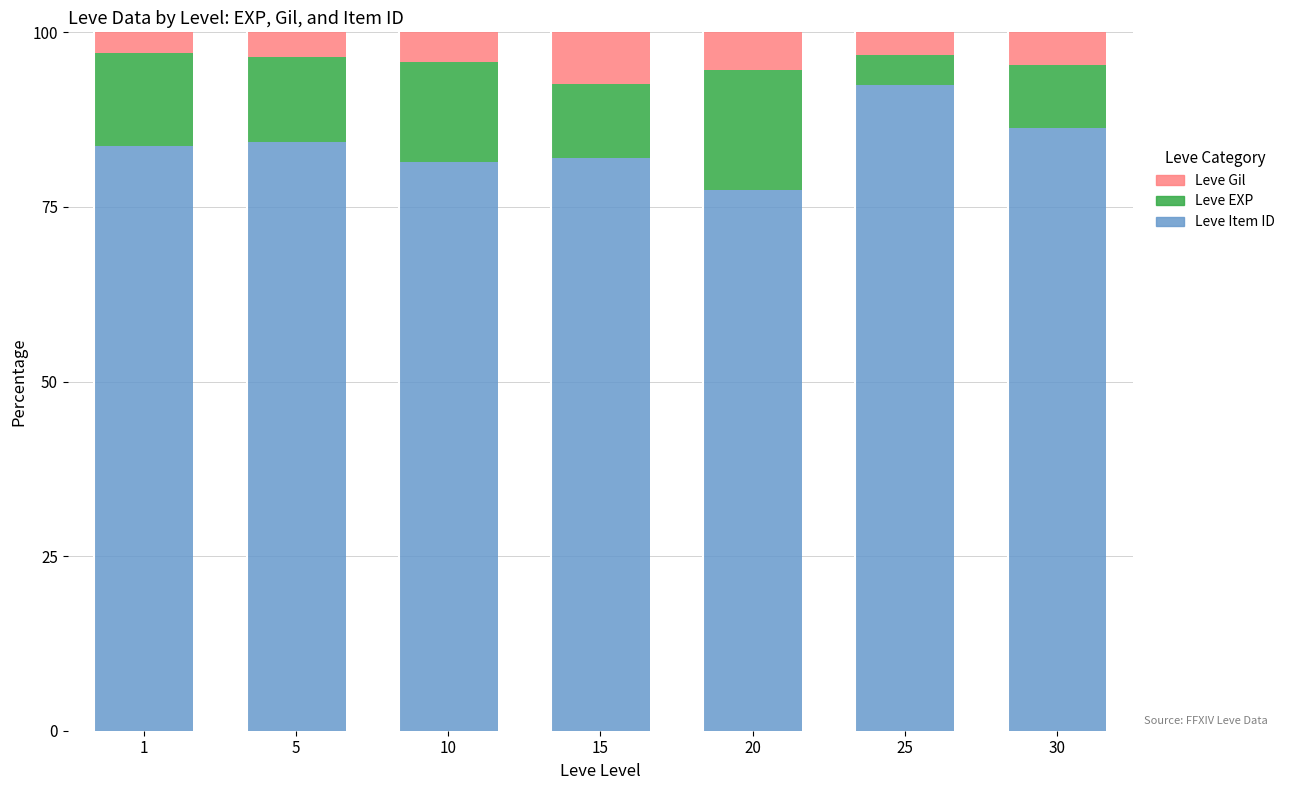

Count the number of categories in the chart.

7